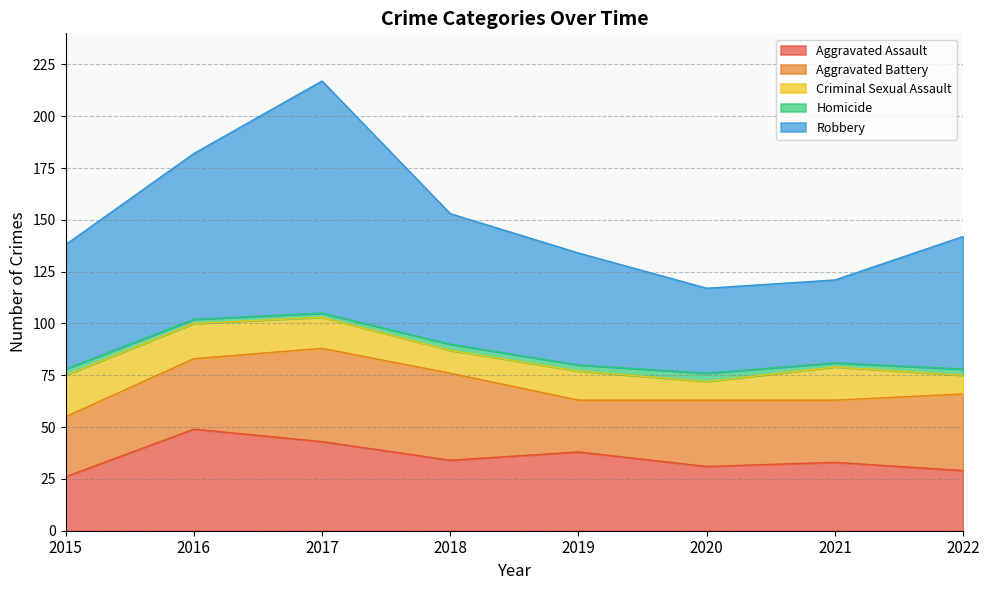

Which series has the largest total across all categories?

Robbery